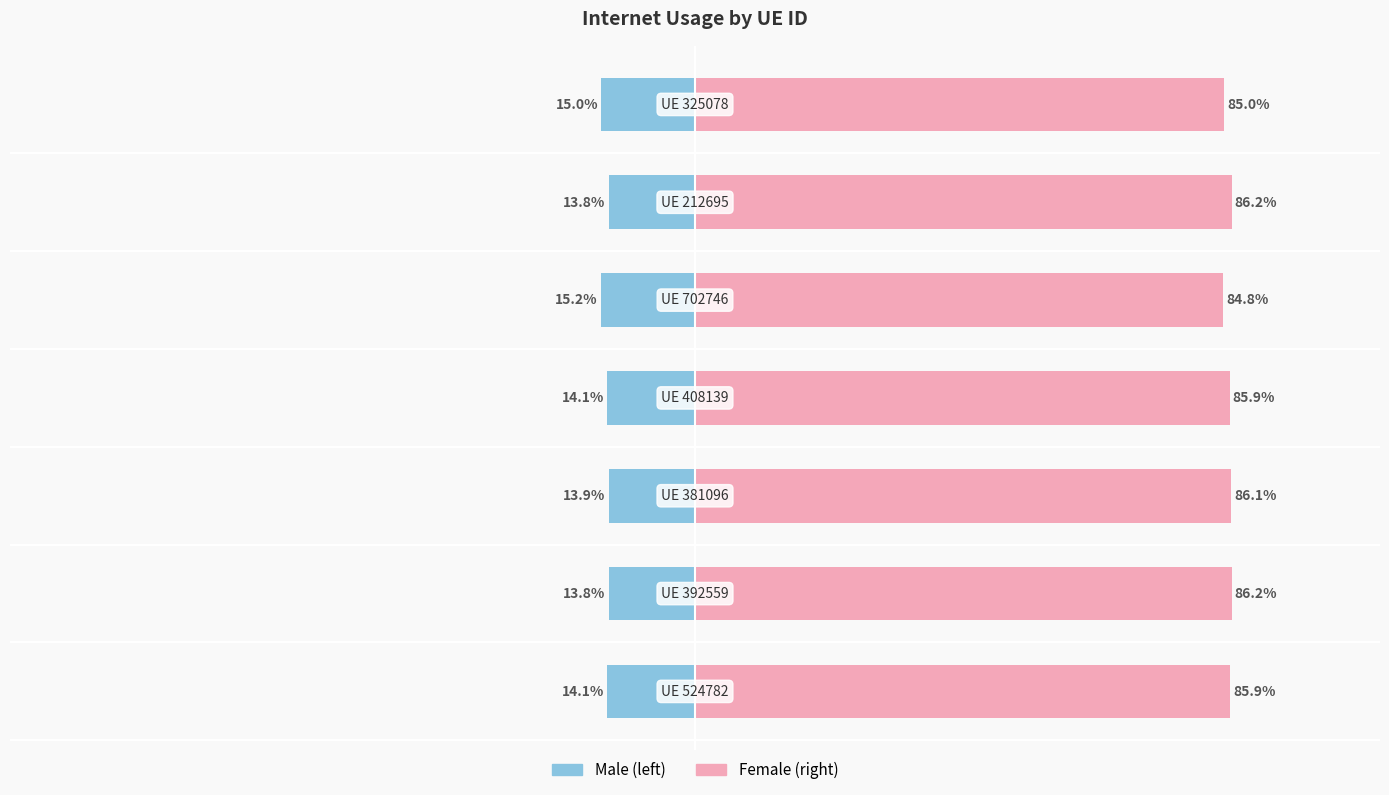

How many values in the Internet usage (left) series exceed -14?

3